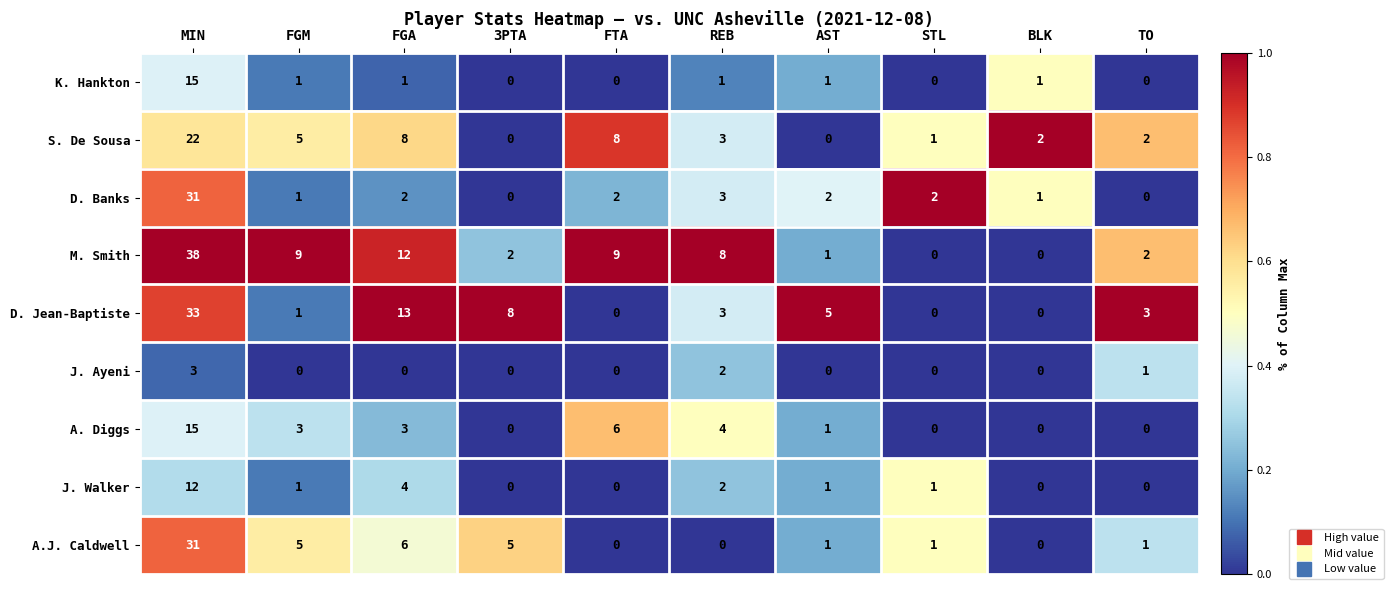

Which series has the largest range (max minus min)?

M. Smith